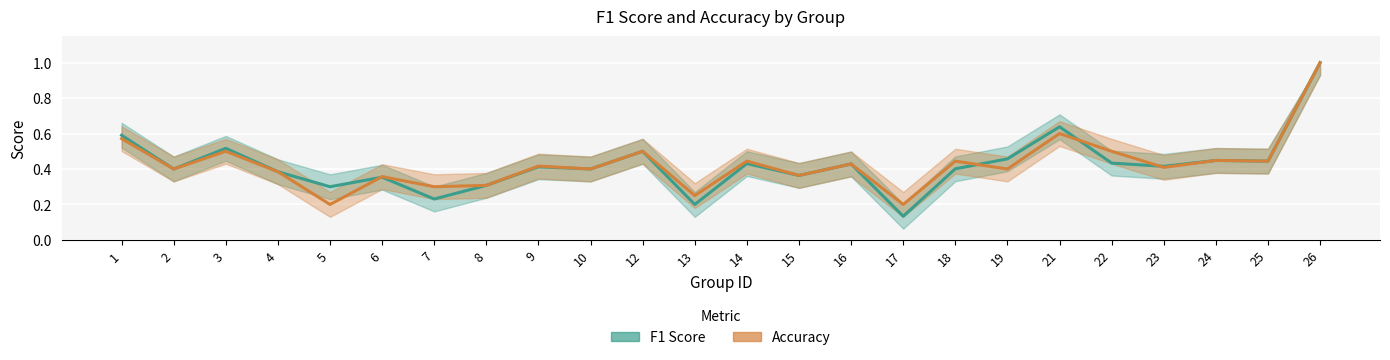

Which series has the largest total across all categories?

accuracy_line